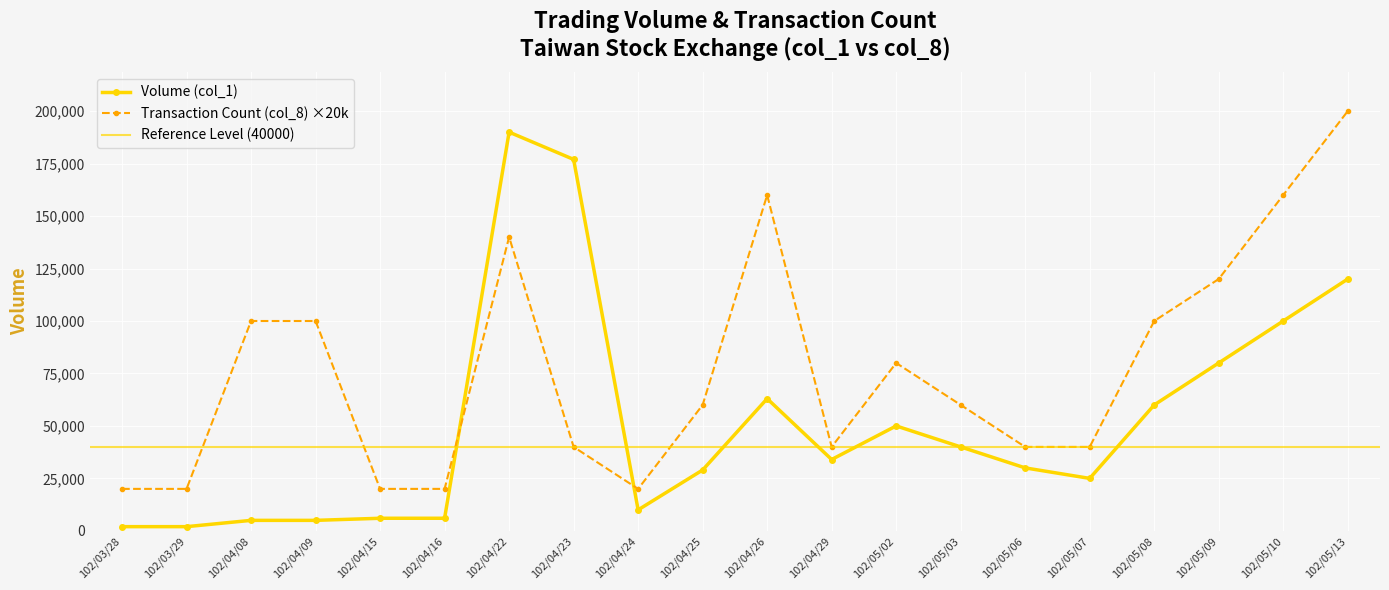

Reading left to right, extract all data points from this chart.

Volume (col_1): 2000	2000	5000	5000	6000	6000	190000	177000	10000	29000	63000	34000	50000	40000	30000	25000	60000	80000	100000	120000
Transaction Count (col_8): 20000	20000	100000	100000	20000	20000	140000	40000	20000	60000	160000	40000	80000	60000	40000	40000	100000	120000	160000	200000